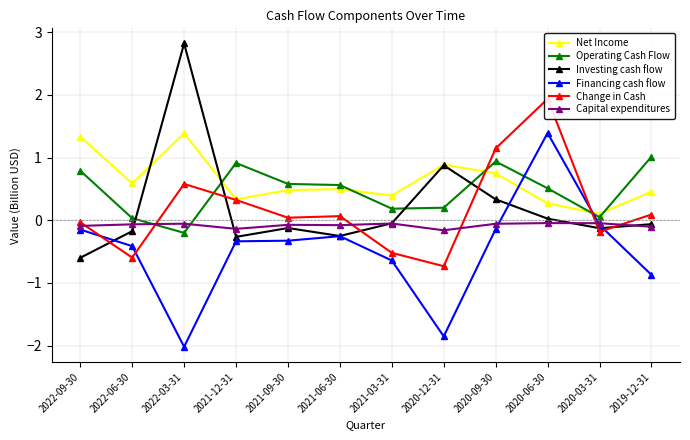

Does the chart have visible grid lines?

Yes